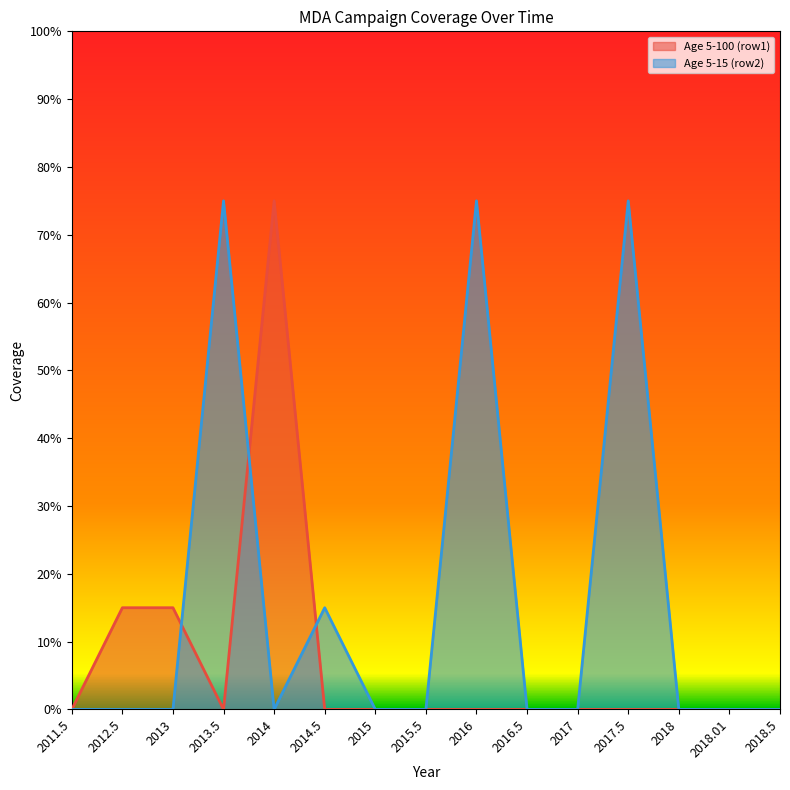

At how many categories does at least one series exceed 0?

7